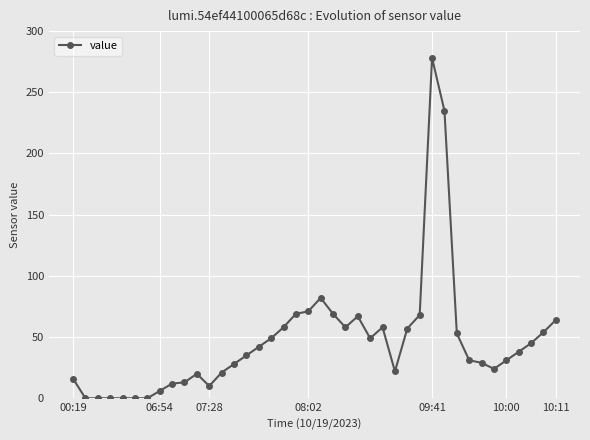

Is this an area chart (filled region under the line)?

No